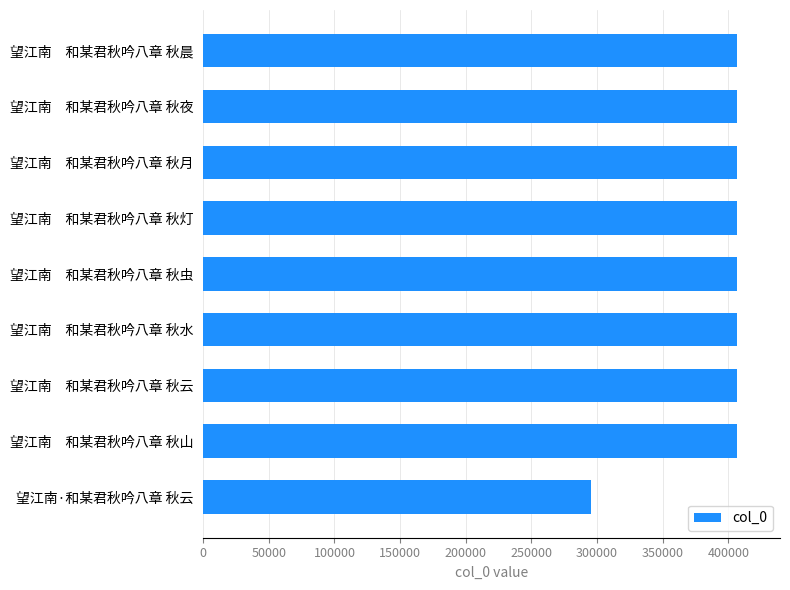

Approximately how many times larger is the value at 望江南　和某君秋吟八章 秋山 compared to 望江南·和某君秋吟八章 秋云?

1.4